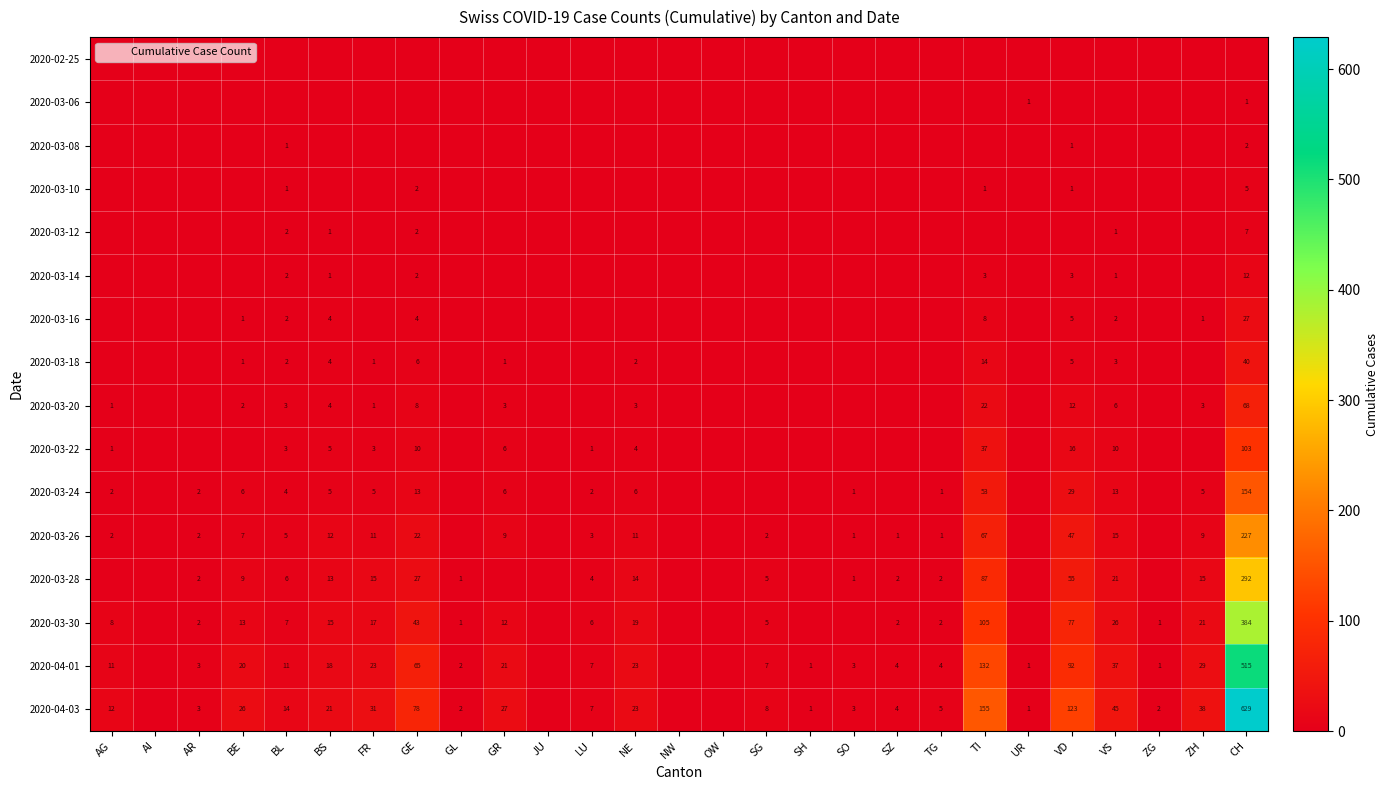

Is it true that 2020-04-01 equals 3 at AR?

True